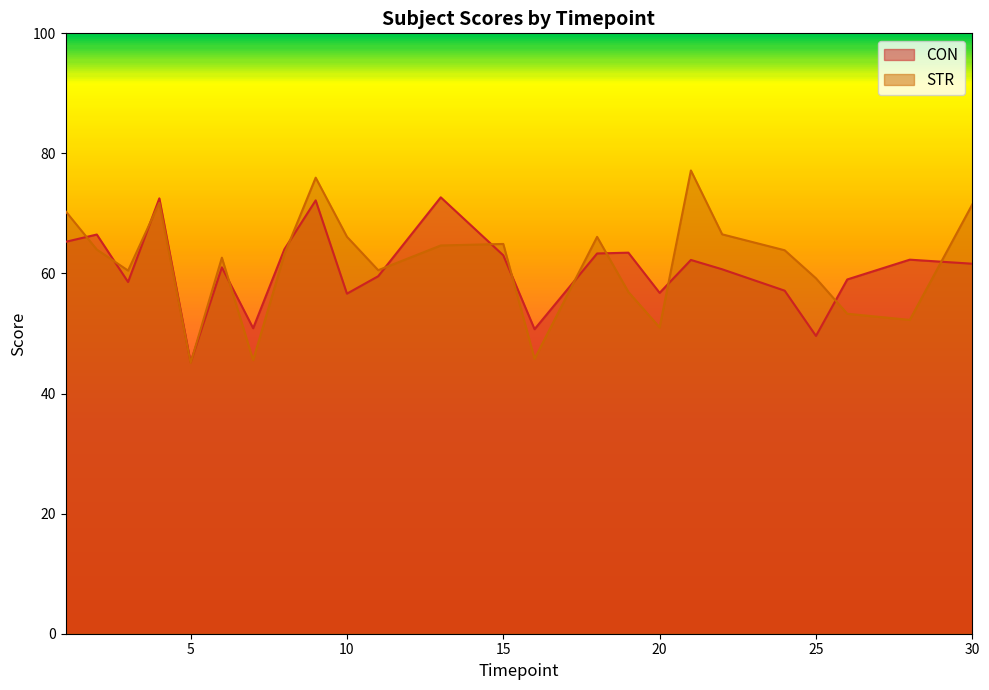

Reading left to right, transcribe all the data shown in this chart.

CON: 1=65.3	2=66.5	3=58.6	4=72.5	5=45.2	6=61.0	7=50.9	8=64.0	9=72.2	10=56.6	11=59.5	13=72.7	15=63.0	16=50.7	18=63.3	19=63.5	20=56.8	21=62.3	22=60.7	24=57.1	25=49.6	26=59.0	28=62.3	30=61.6
STR: 1=70.4	2=64.0	3=60.5	4=71.8	5=45.1	6=62.6	7=45.6	8=63.2	9=76.0	10=66.1	11=60.5	13=64.7	15=64.9	16=45.8	18=66.1	19=56.9	20=51.0	21=77.2	22=66.5	24=63.9	25=59.2	26=53.3	28=52.3	30=71.5